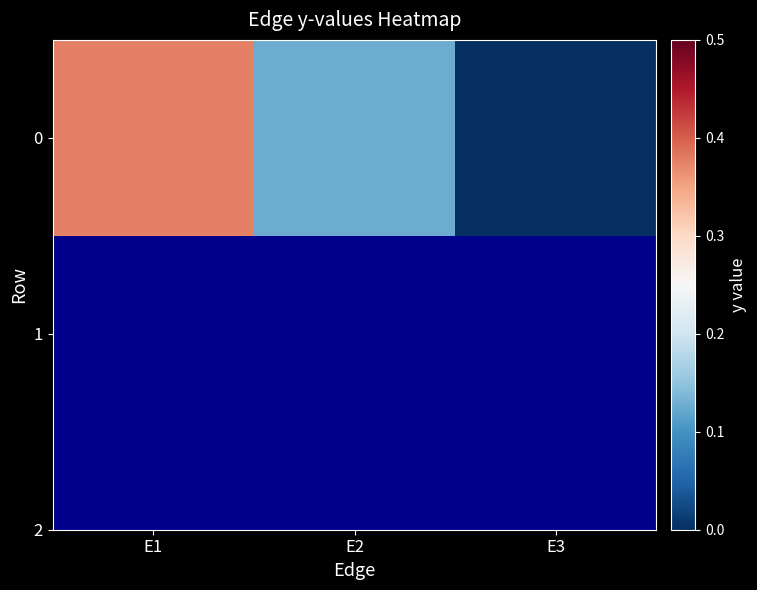

How many positive values are there?

2